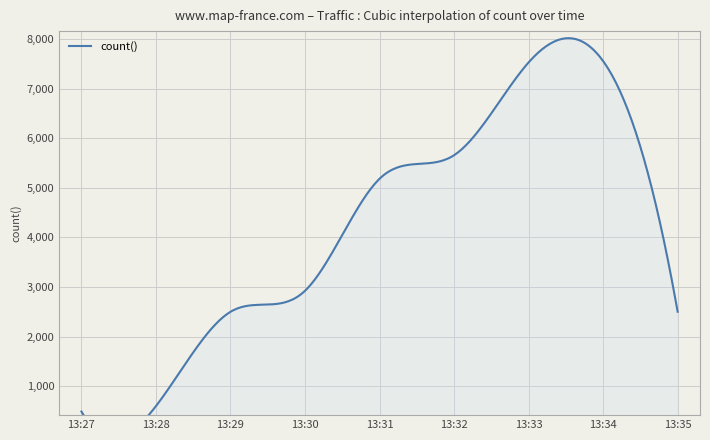

How many lines are shown in the chart?

1